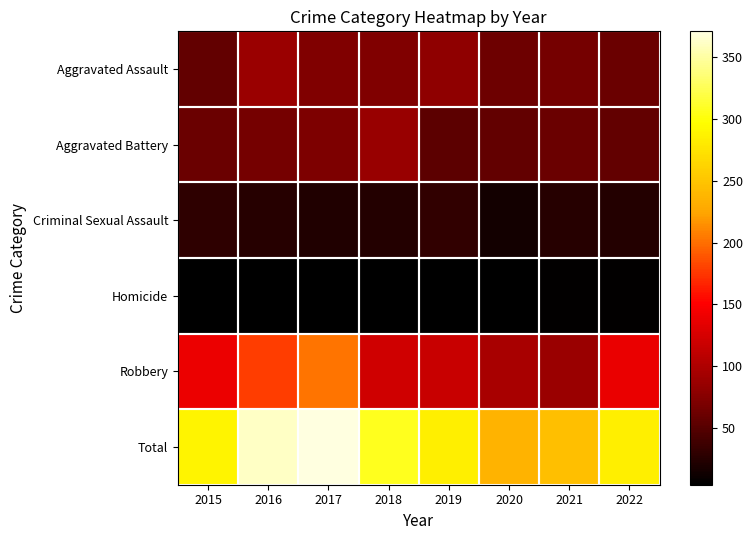

Rank the series at 2020 from lowest to highest value.

Homicide, Criminal Sexual Assault, Aggravated Battery, Aggravated Assault, Robbery, Total